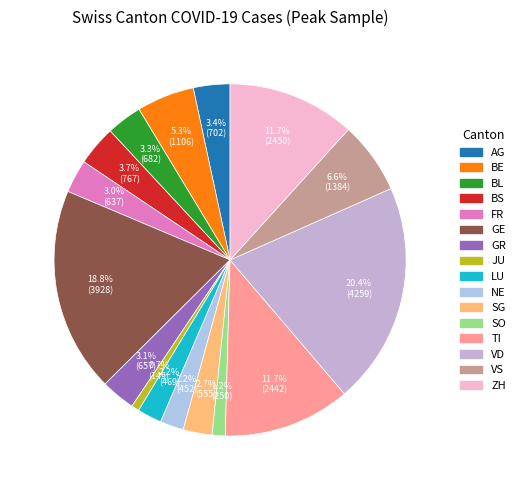

How many slices are in this pie chart?

16